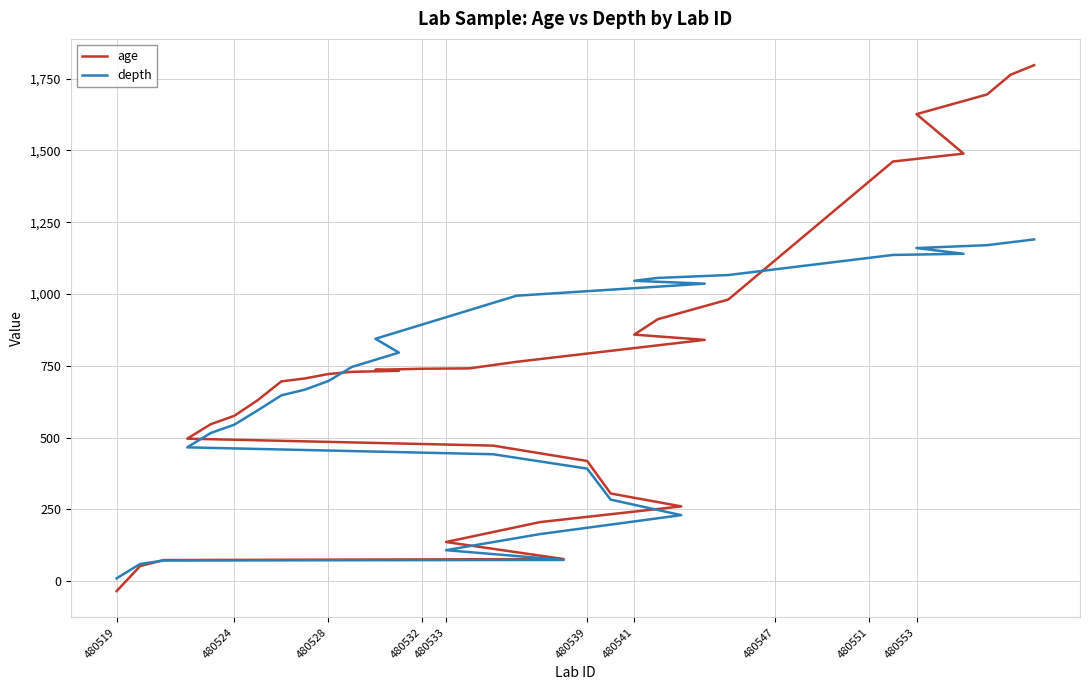

What is the difference between the second highest and minimum values in the age series?

1798.1